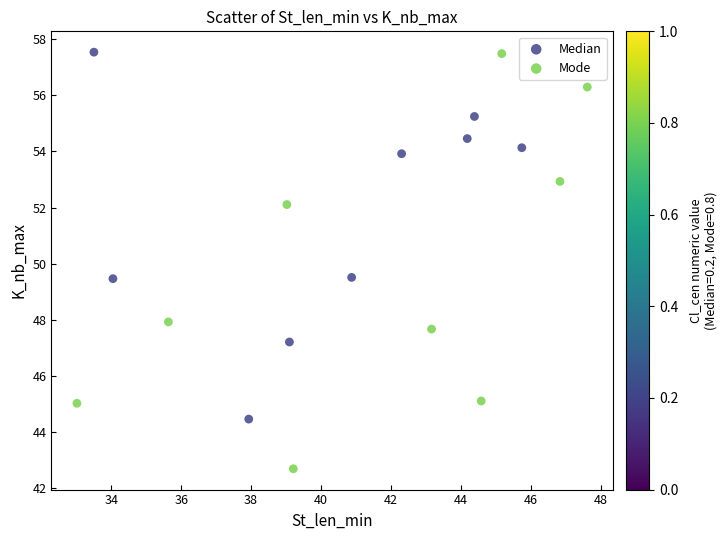

Which series reaches the minimum Y coordinate?

Mode